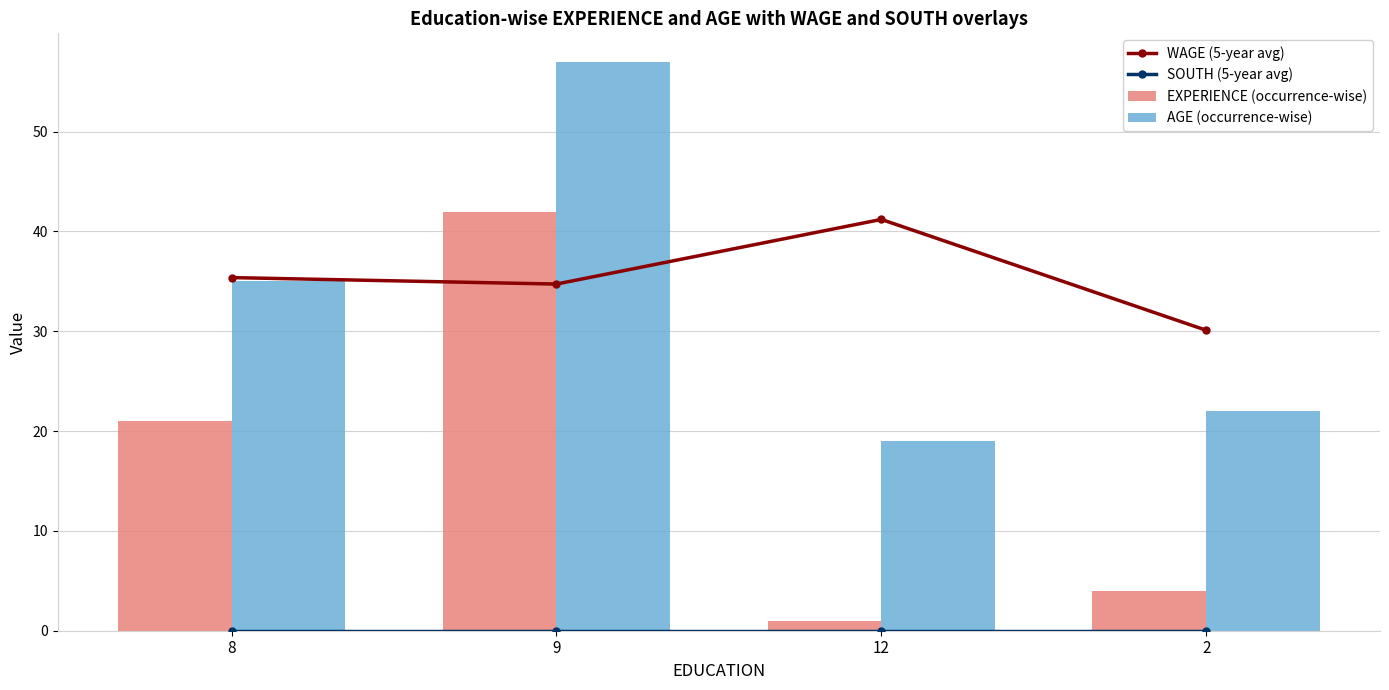

At which label does EXPERIENCE (occurrence-wise) first exceed 21?

9